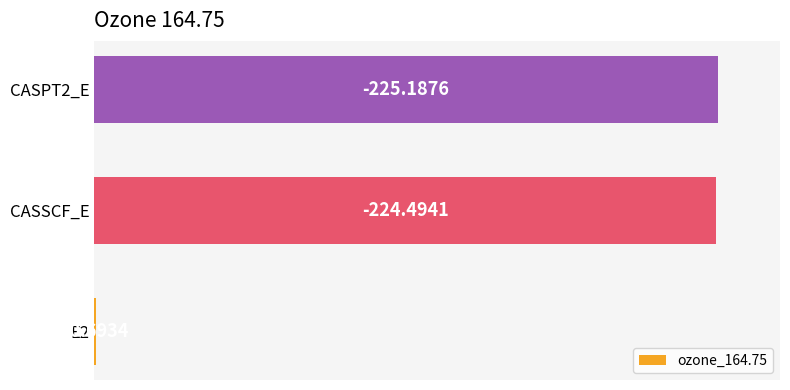

Where does the data first go above 99?

CASSCF_E